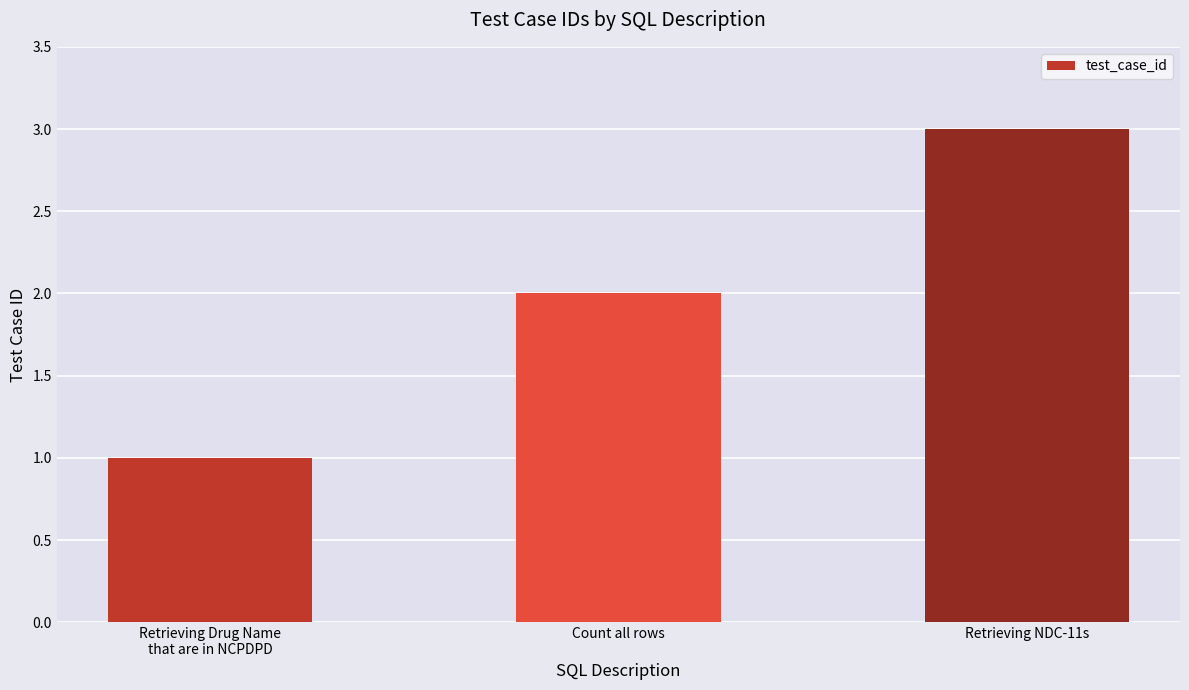

Reading left to right, what are all the values shown in this chart?

Retrieving Drug Name
that are in NCPDPD=1	Count all rows=2	Retrieving NDC-11s=3